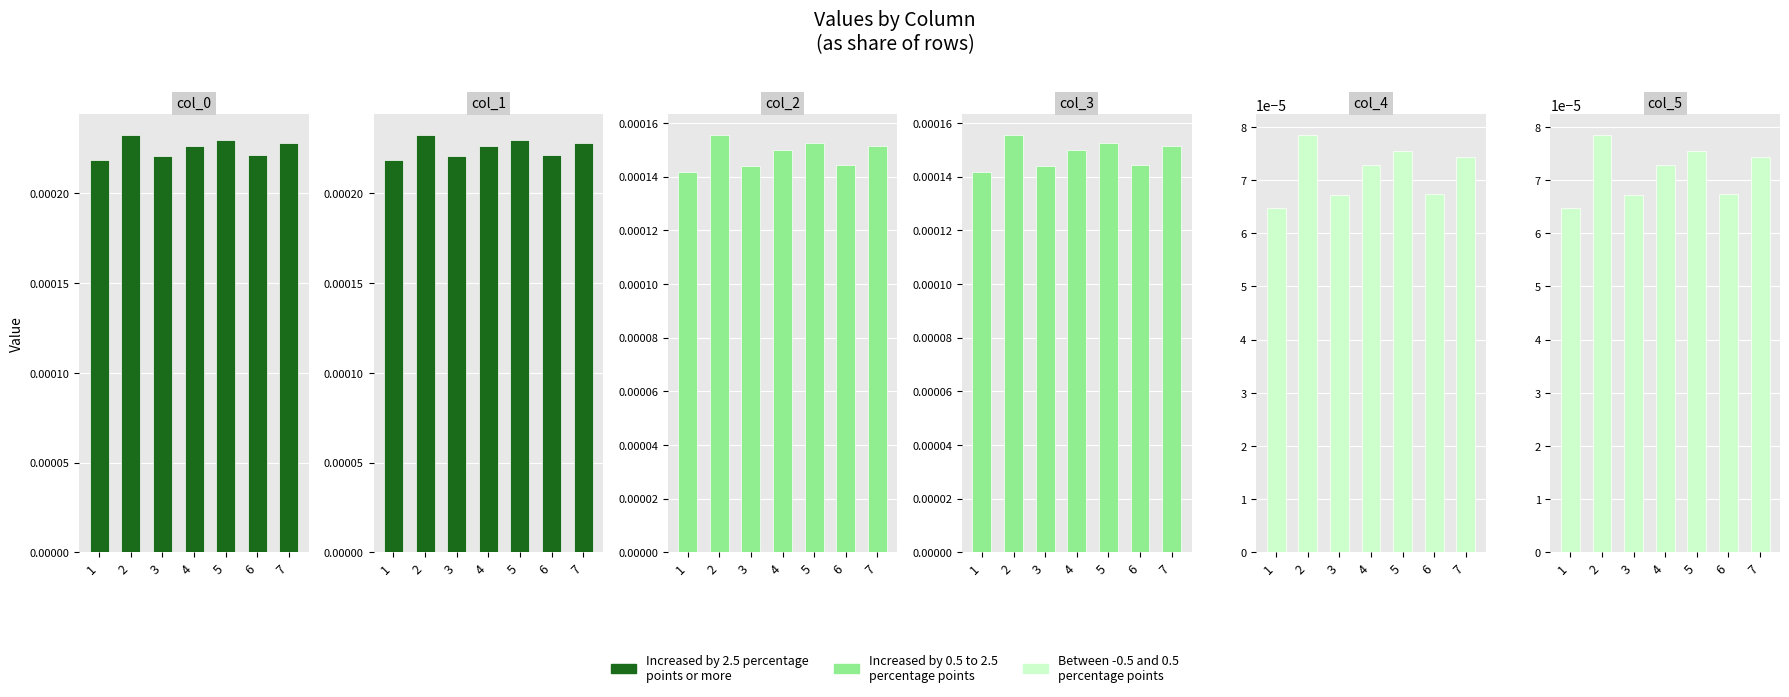

Where is col_1 nearest to the value 0?

1